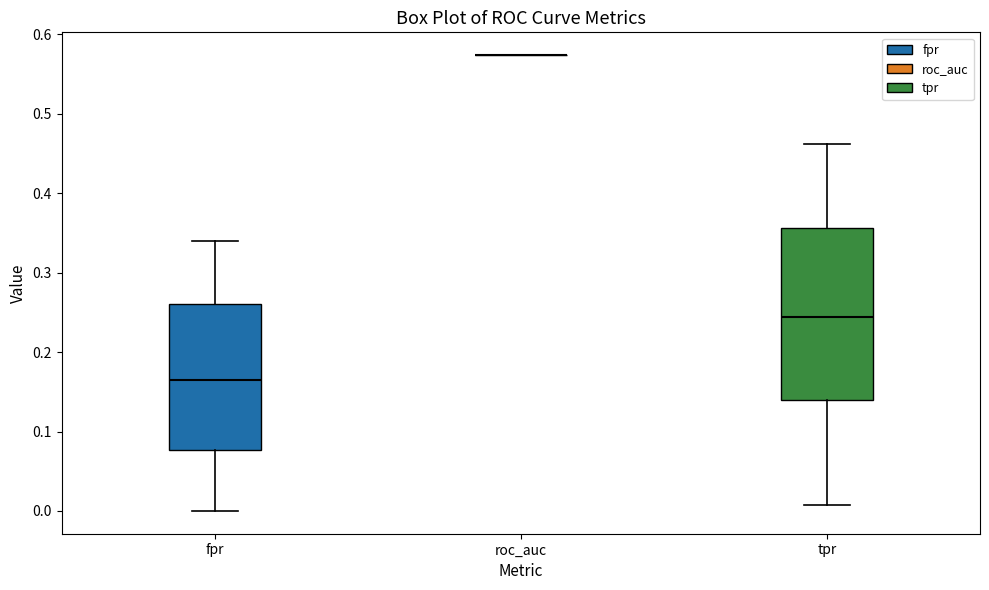

Comparing the boxes themselves (not the whiskers), which one is the tallest?

tpr